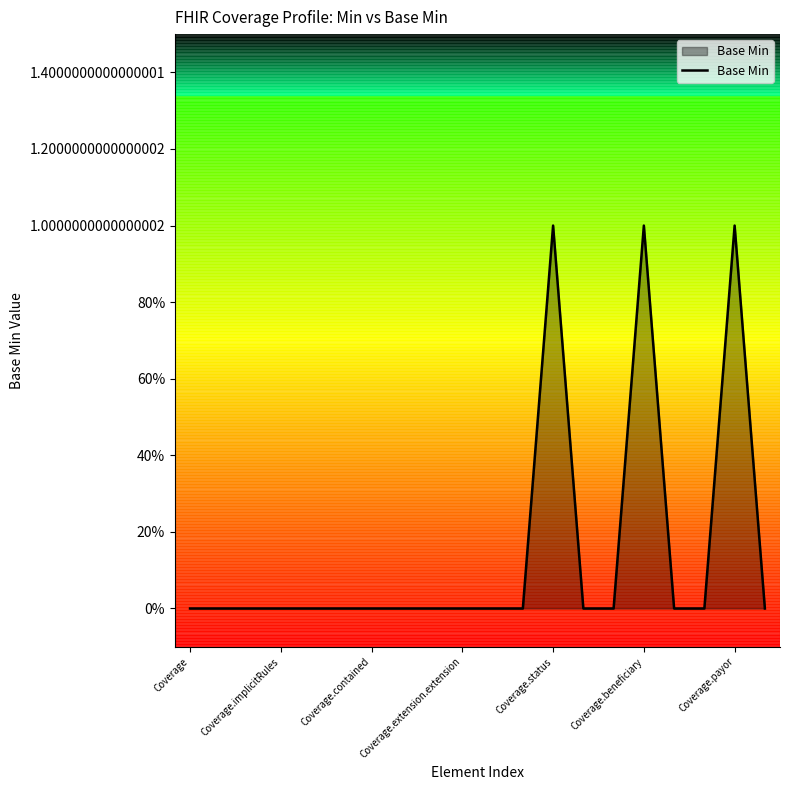

Is this an area chart (filled region under the line)?

Yes